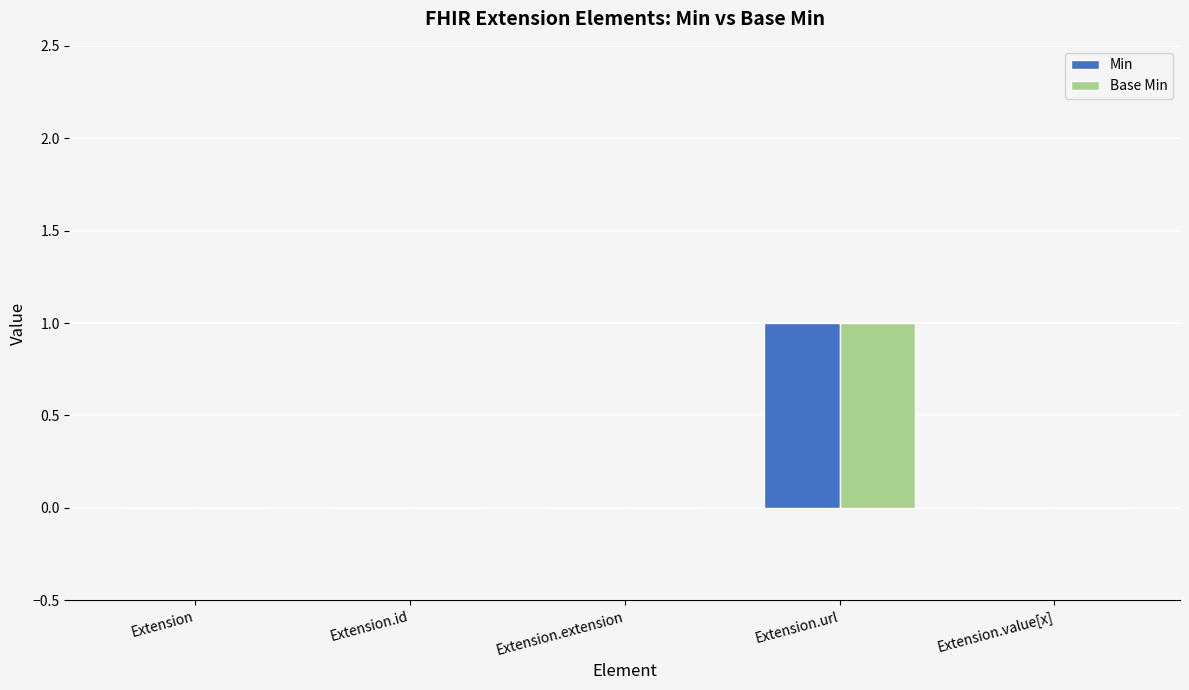

Is it true that Min equals 0 at Extension?

True